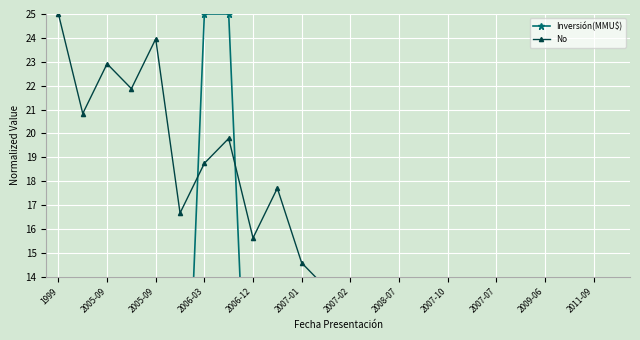

What is the average value of the No series?

13.0